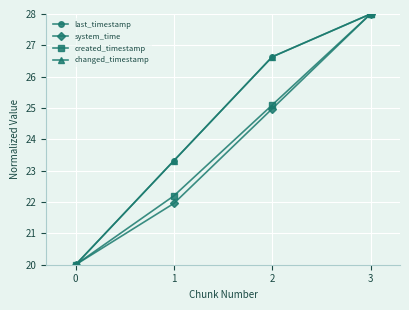

Does the chart have visible grid lines?

Yes